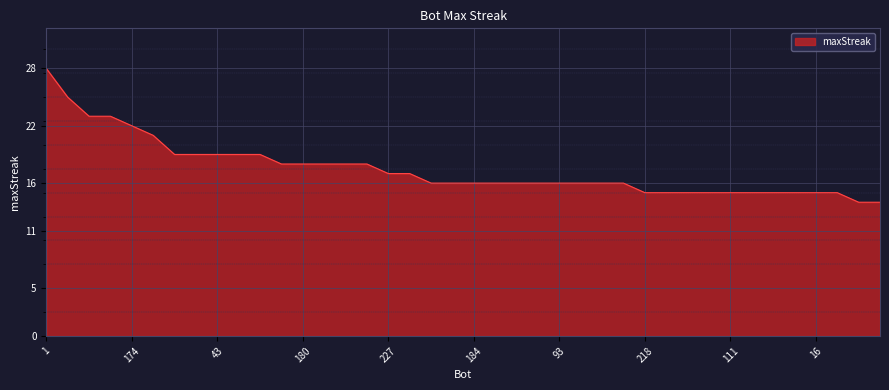

Reading right to left, list all the values displayed in this chart.

14	14	15	15	15	15	15	15	15	15	15	15	16	16	16	16	16	16	16	16	16	16	17	17	18	18	18	18	18	19	19	19	19	19	21	22	23	23	25	28